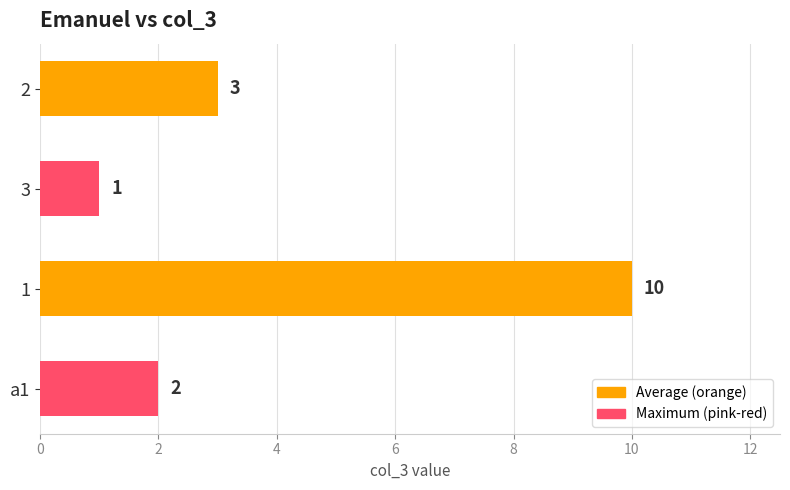

How many series are shown in this chart?

1